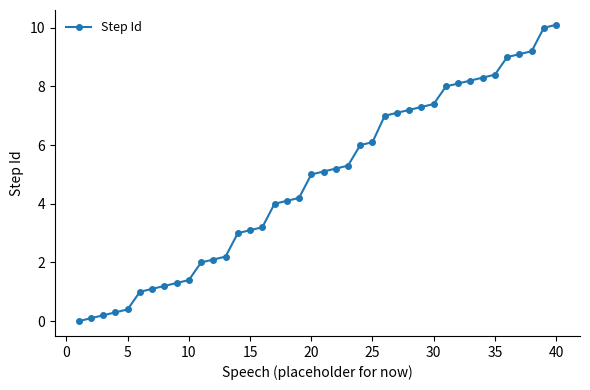

What is the value of the 28th point from the left?

7.2